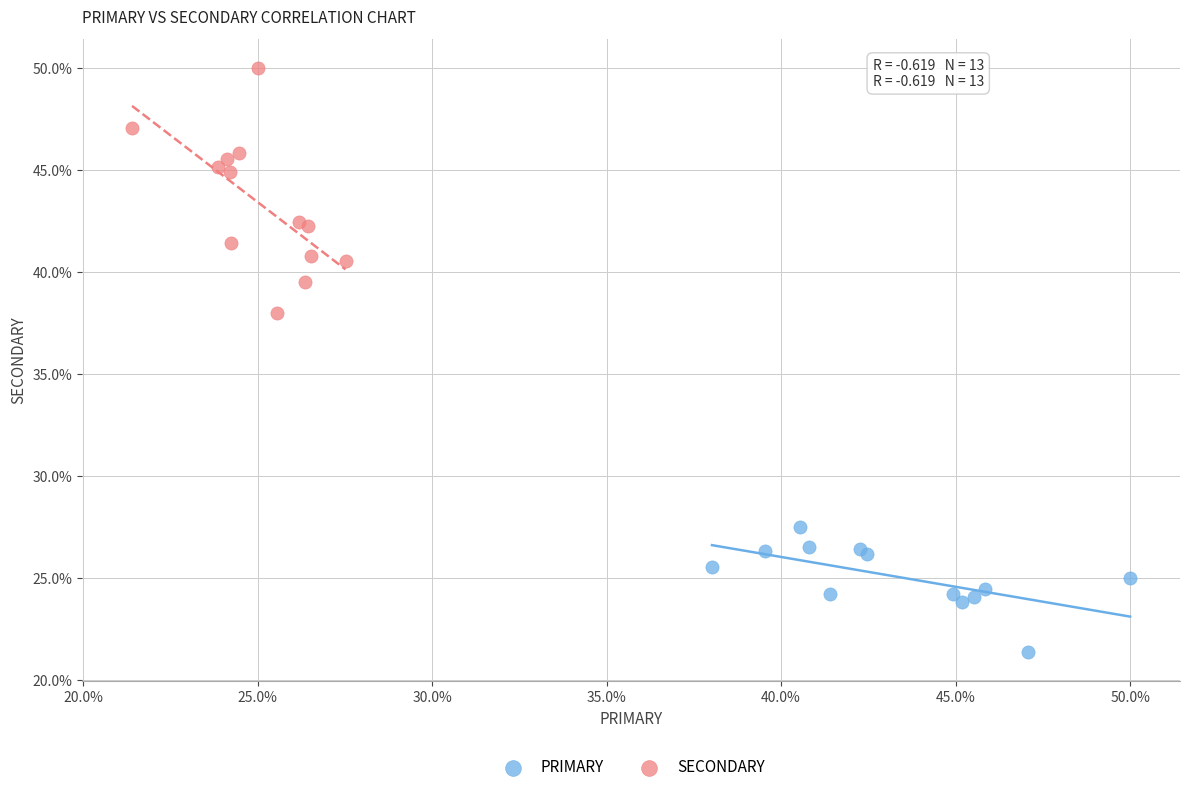

Which series has the largest Y range (max minus min)?

SECONDARY